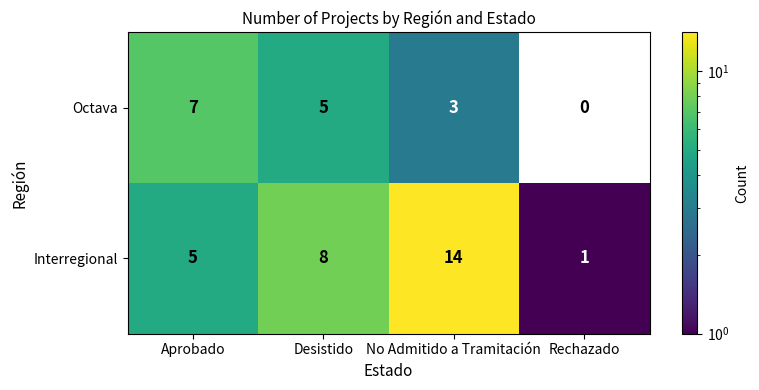

How many Octava values are between 3 and 7?

3